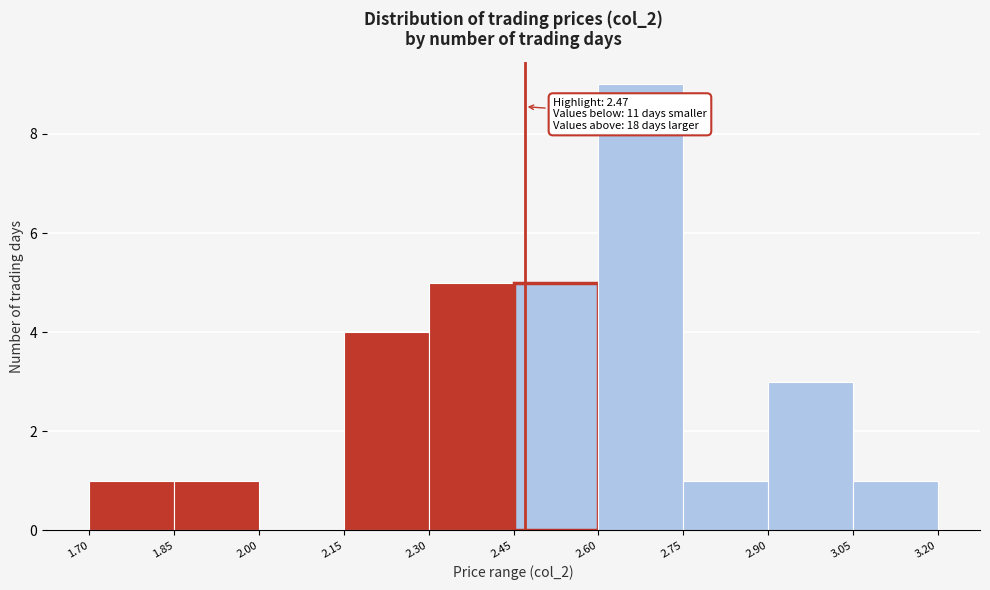

Which range on the x-axis has the tallest bar?

2.60 to 2.75